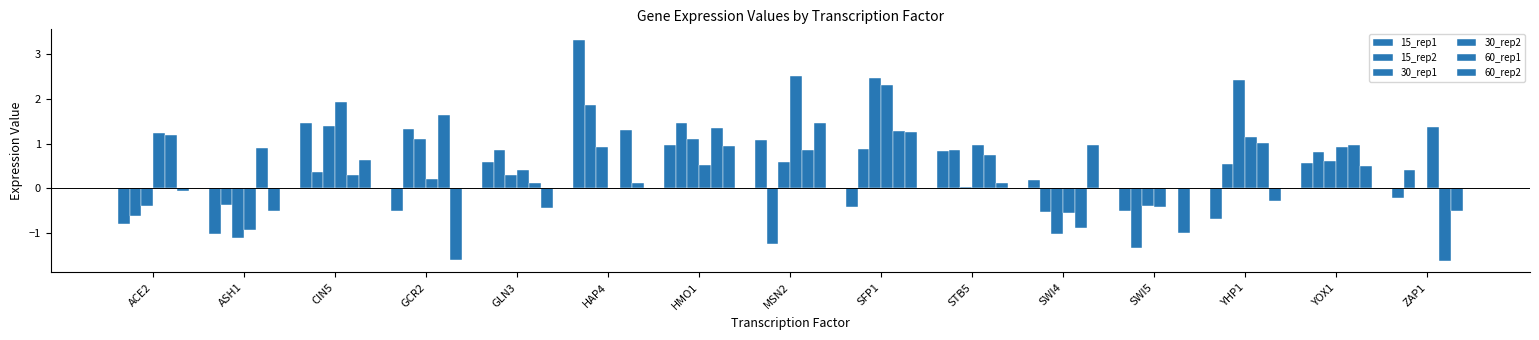

Are the bars horizontal?

No